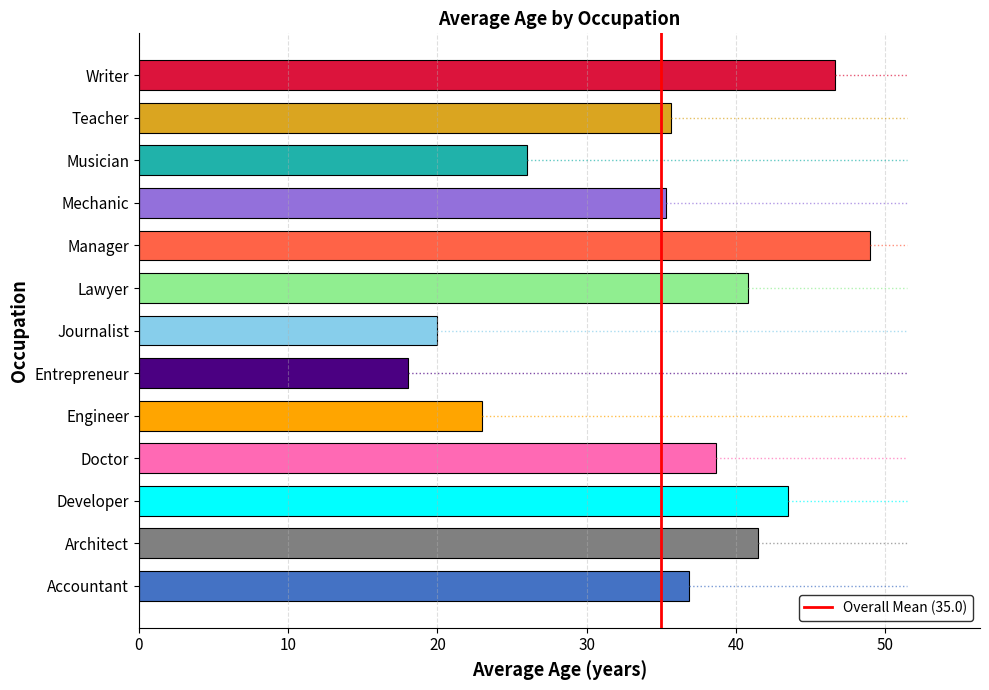

Is it true that the value at Mechanic is 16.2?

False